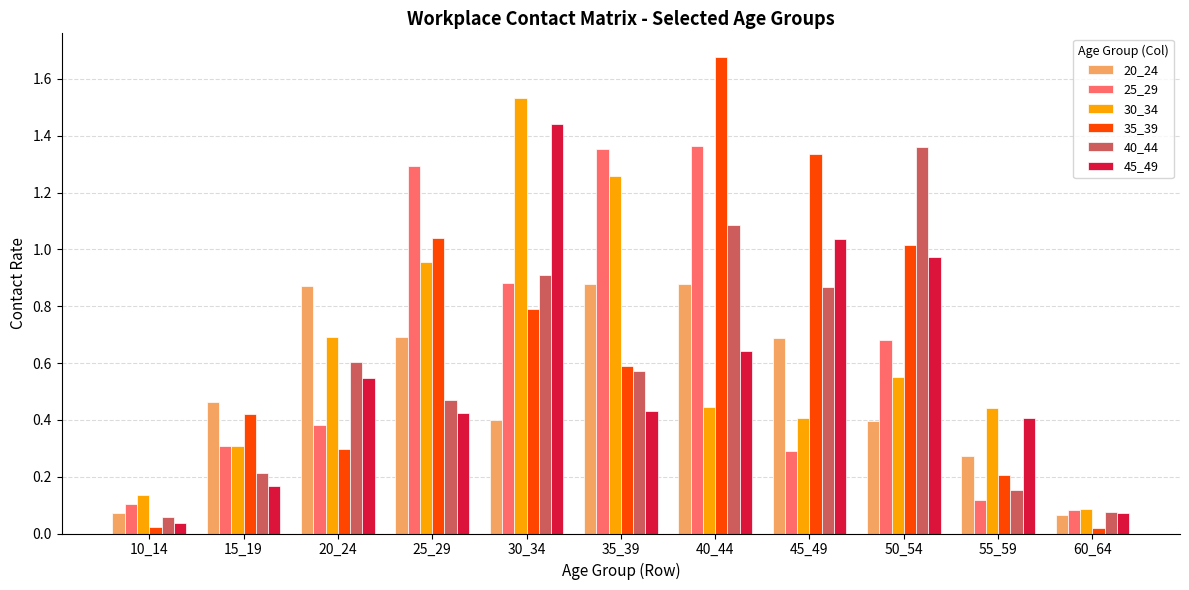

Is the value of 30_34 at 20_24 greater than the value of 45_49 at 25_29?

Yes